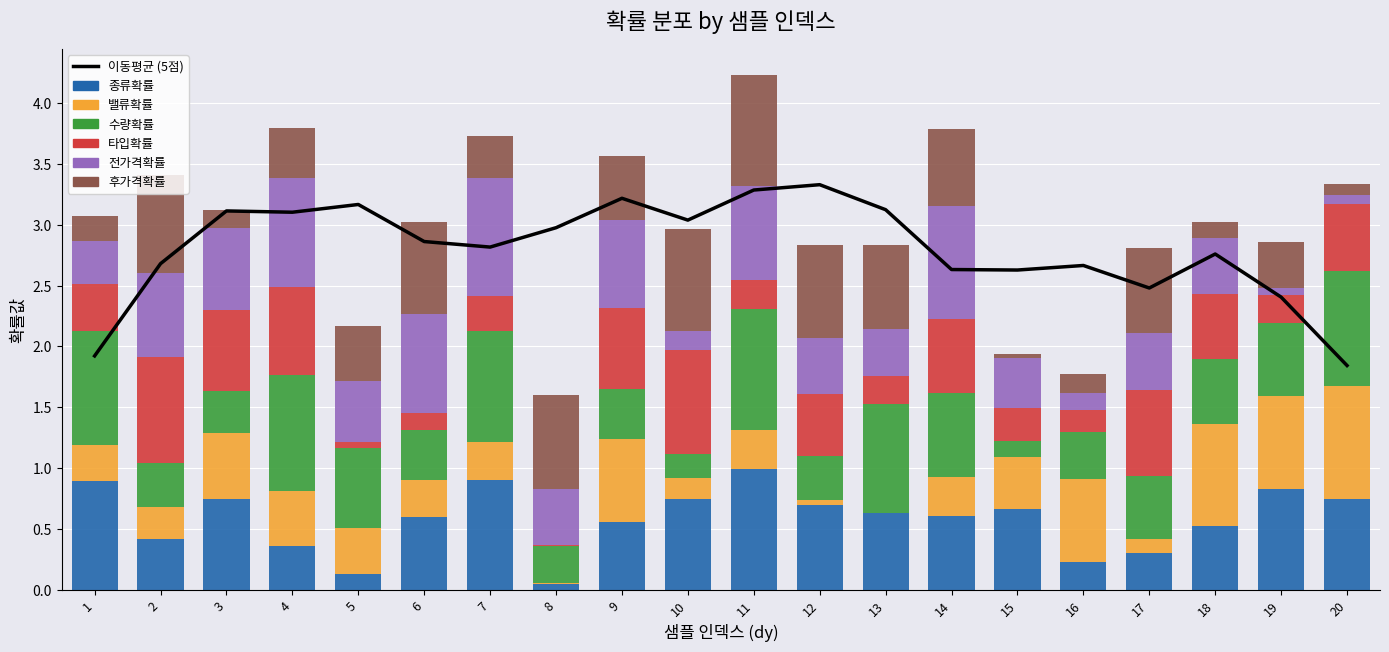

How many groups of bars are there?

20